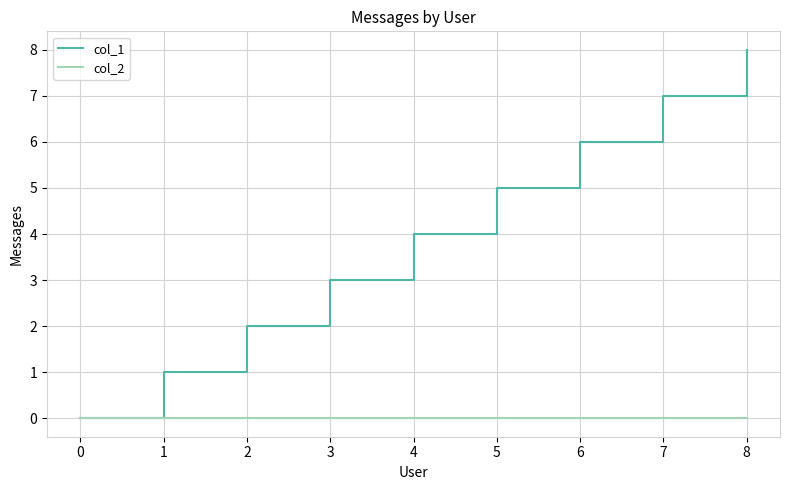

Count the number of data series in this chart.

2